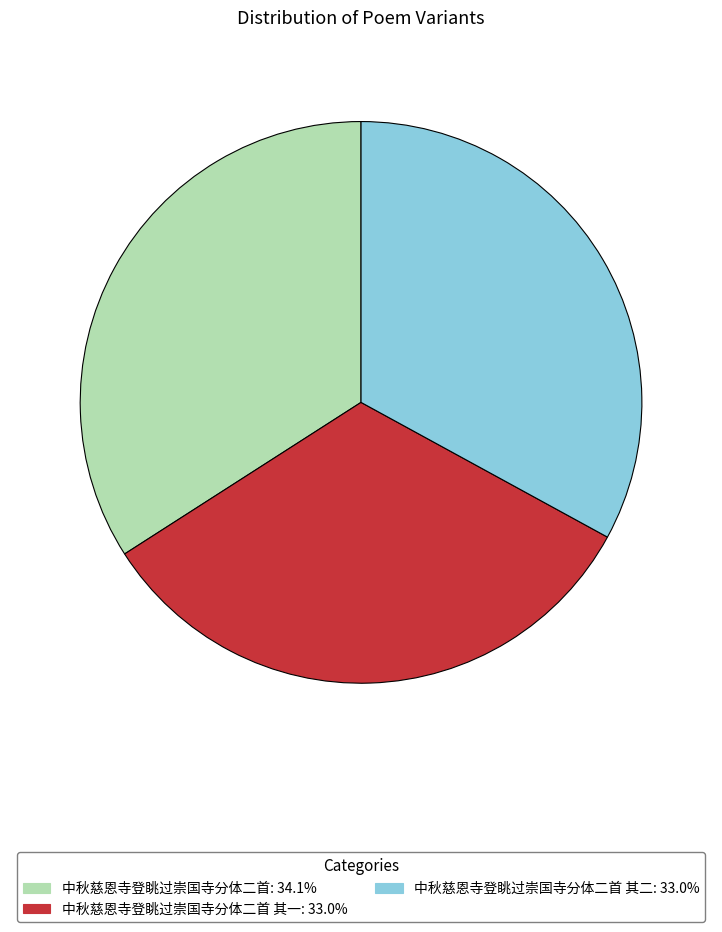

Is there any slice that represents more than half of the pie?

No